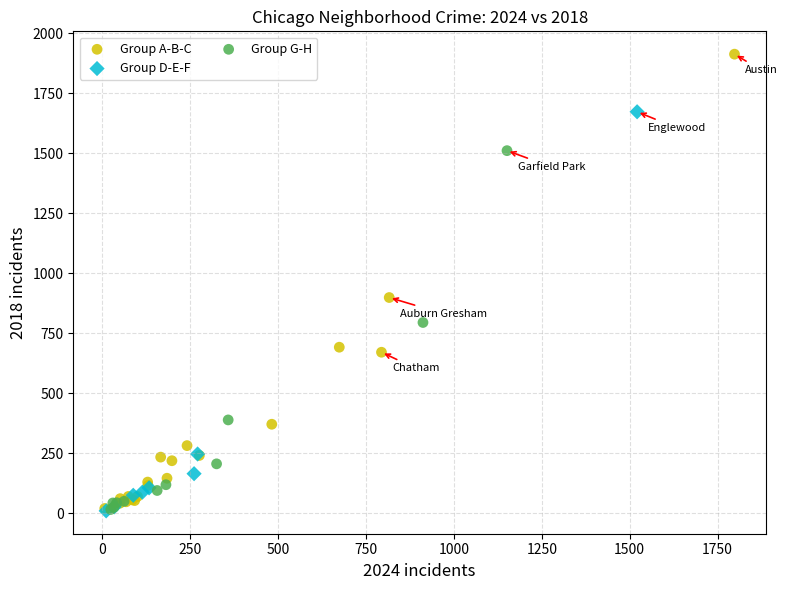

Which series reaches the maximum Y coordinate?

Group A-B-C